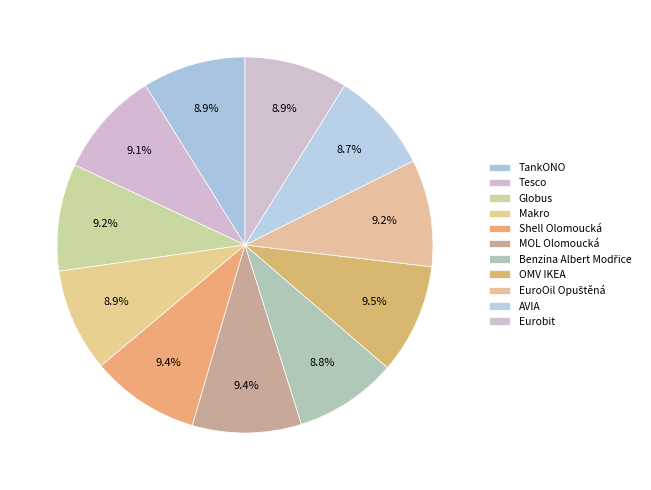

Approximately how many times larger is the value at Eurobit compared to Makro?

1.0